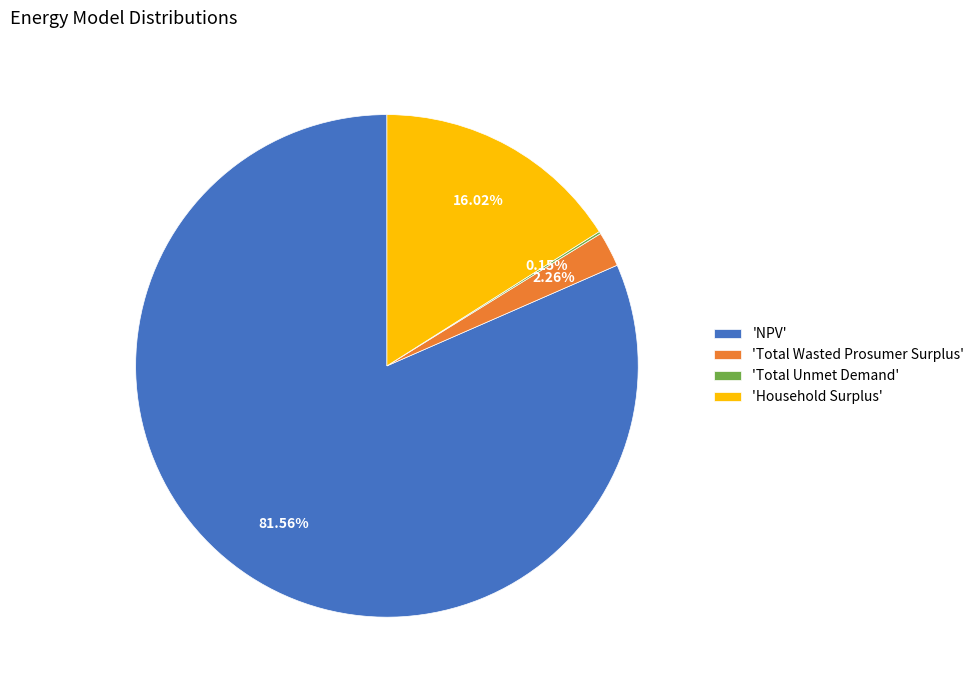

Which slice is the largest?

'NPV'